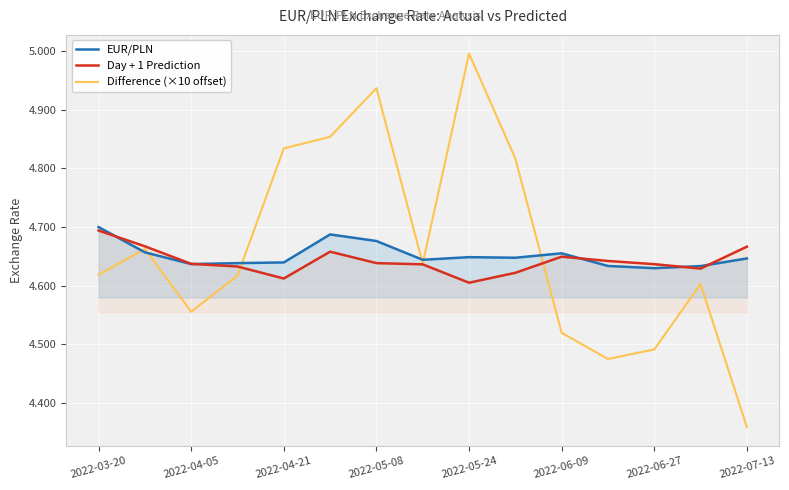

What is the minimum value shown in the chart?

4.4